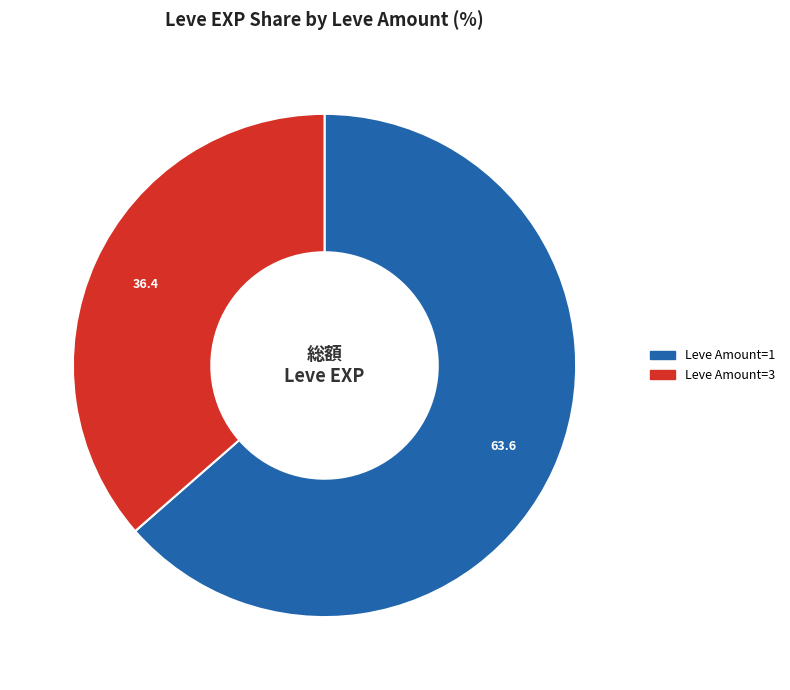

How many segments does this pie chart have?

2